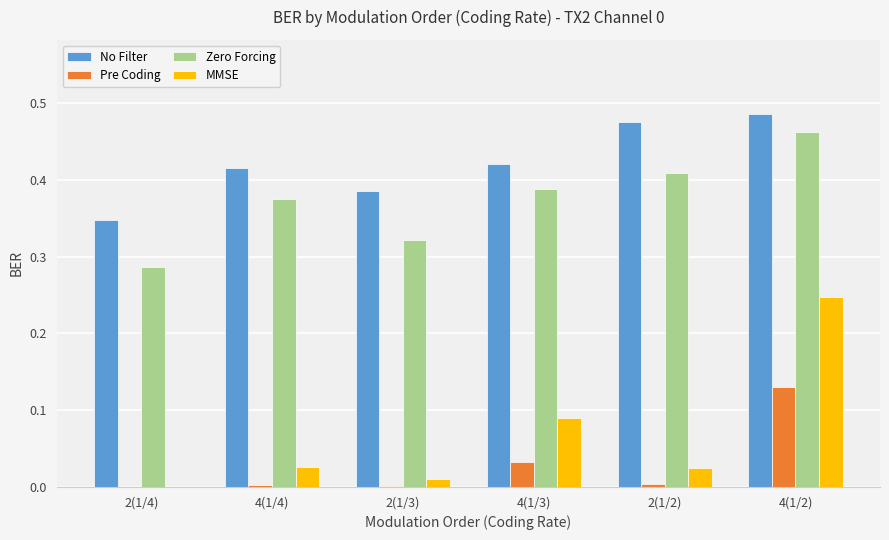

How many groups of bars are there?

6